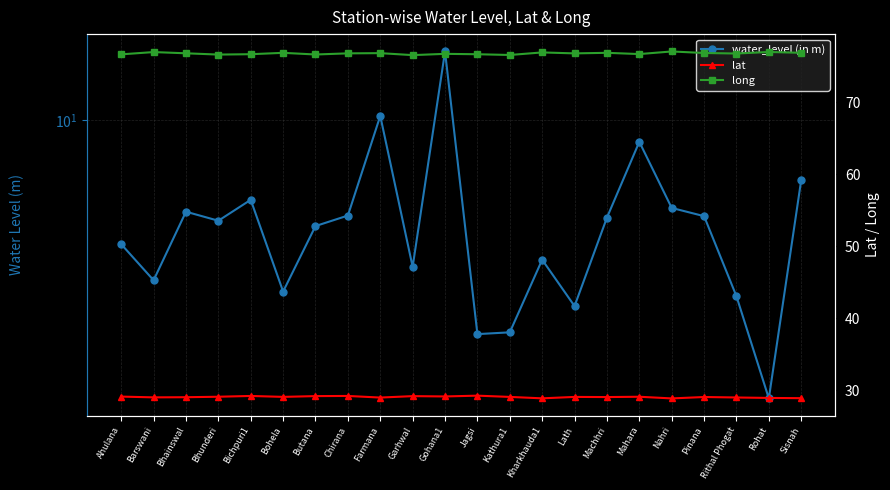

Where does the water_level (in m) series first go above 5?

Bhainswal